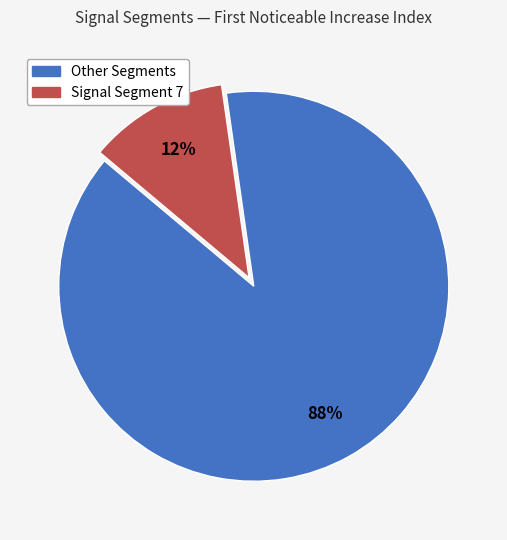

To the nearest percent, what is the average slice percentage?

50%